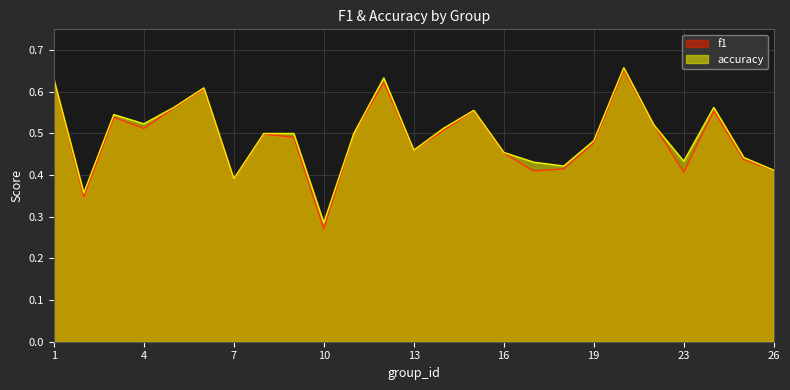

What is the smallest value displayed?

0.3